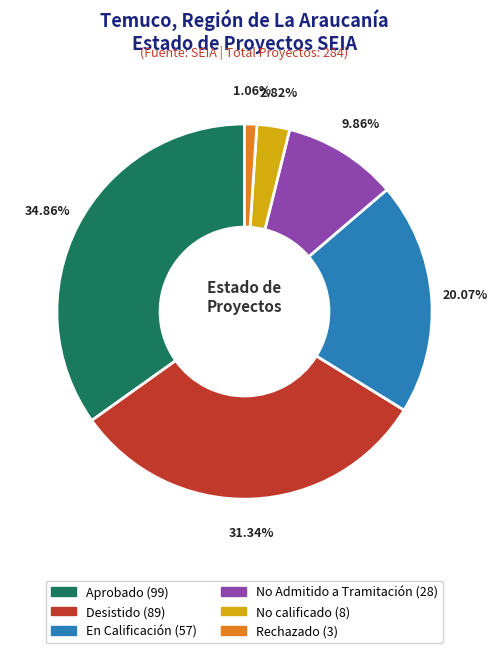

To the nearest percent, what is the average slice percentage?

17%